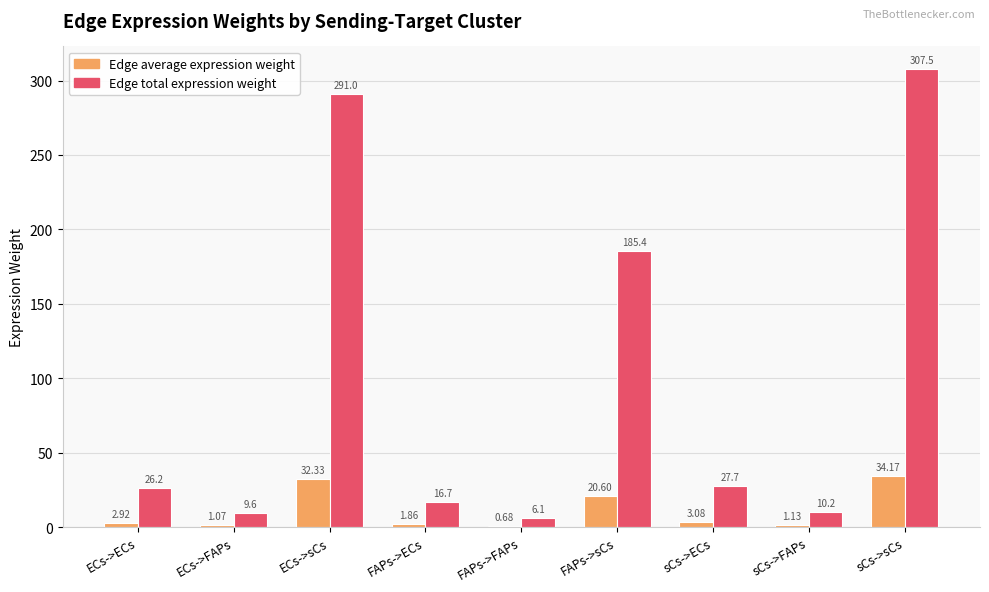

Which category has the highest value in the Edge total expression weight series?

sCs->sCs